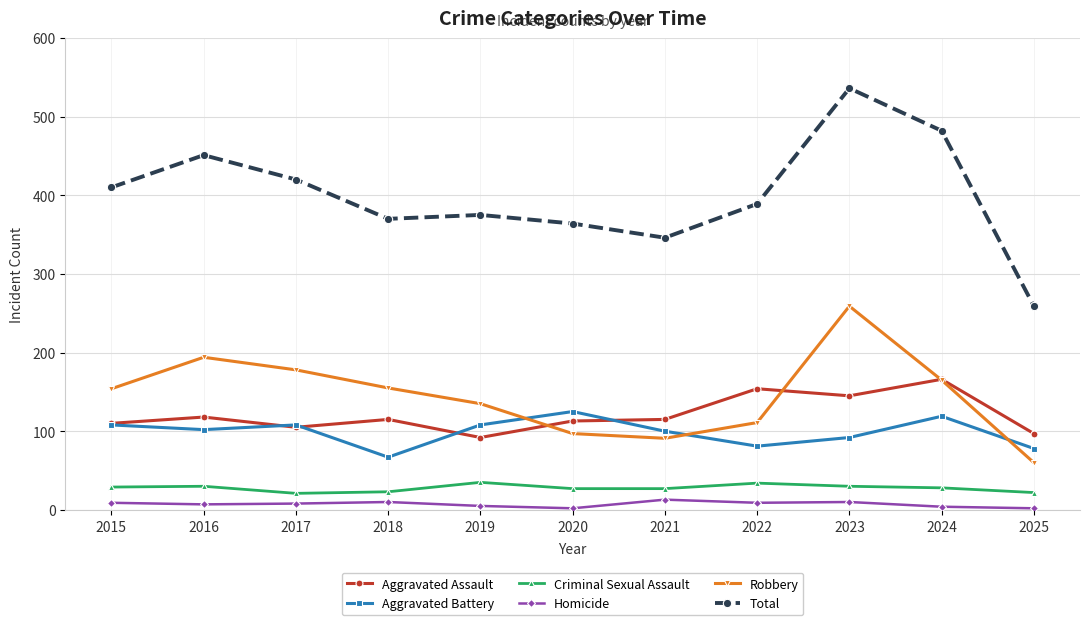

Between 2020 and 2024, which series saw the biggest shift?

Total